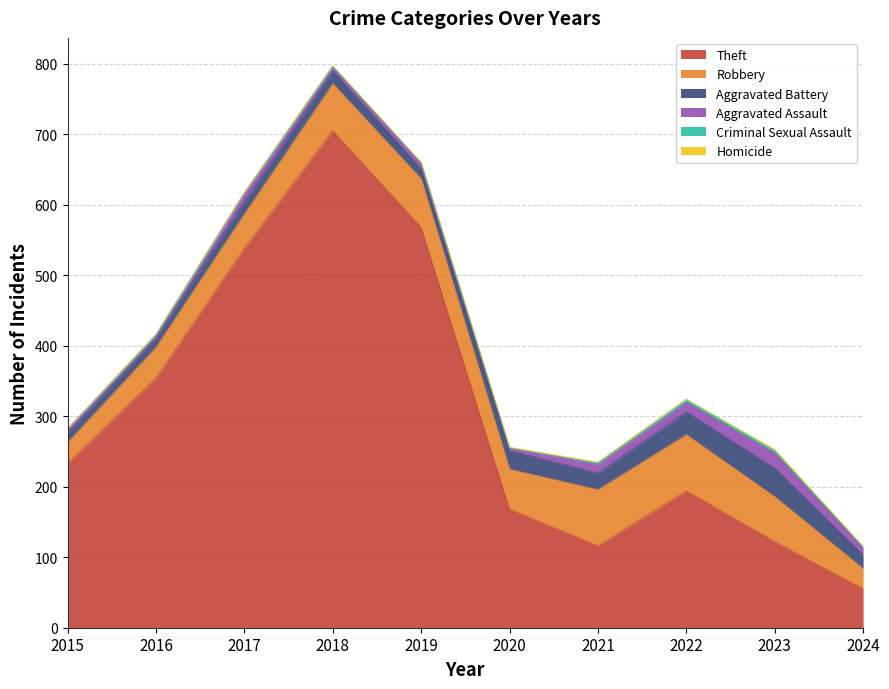

True or false: Theft has a value of 375 at 2015.

False